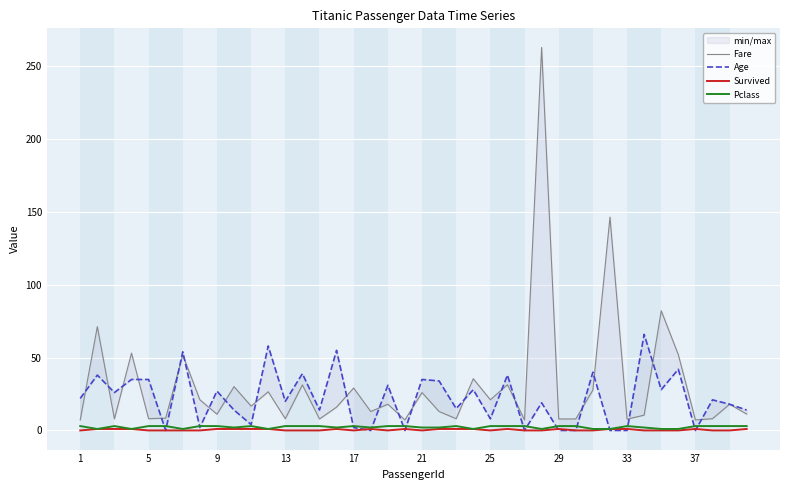

What is the value of the Fare point at the 3rd from the left?

7.9